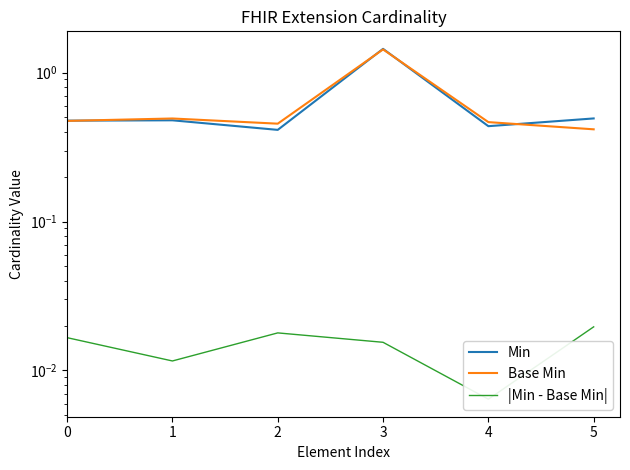

What is the total value across all series at 4?

0.9